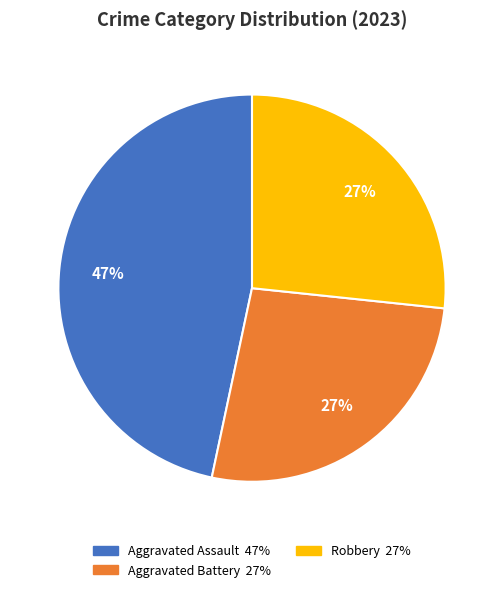

To the nearest percent, what is the average slice percentage?

33%